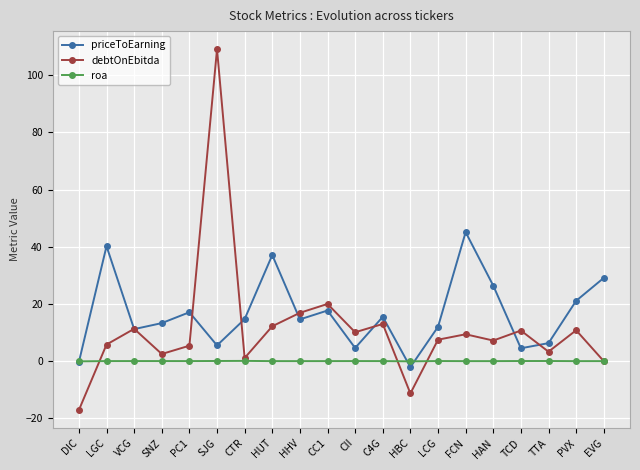

What is the average value of the priceToEarning series?

16.7